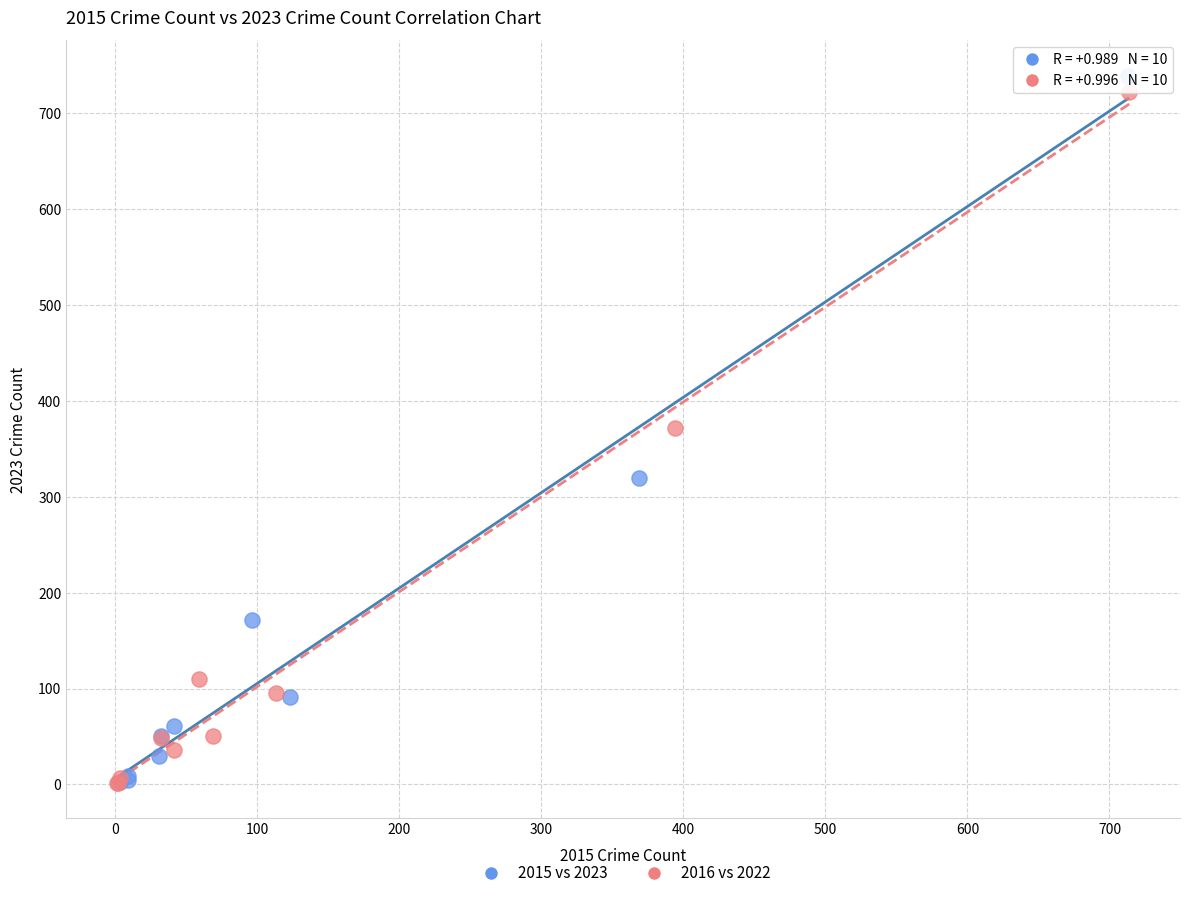

What are all the series names shown in the legend?

2015 vs 2023, 2016 vs 2022